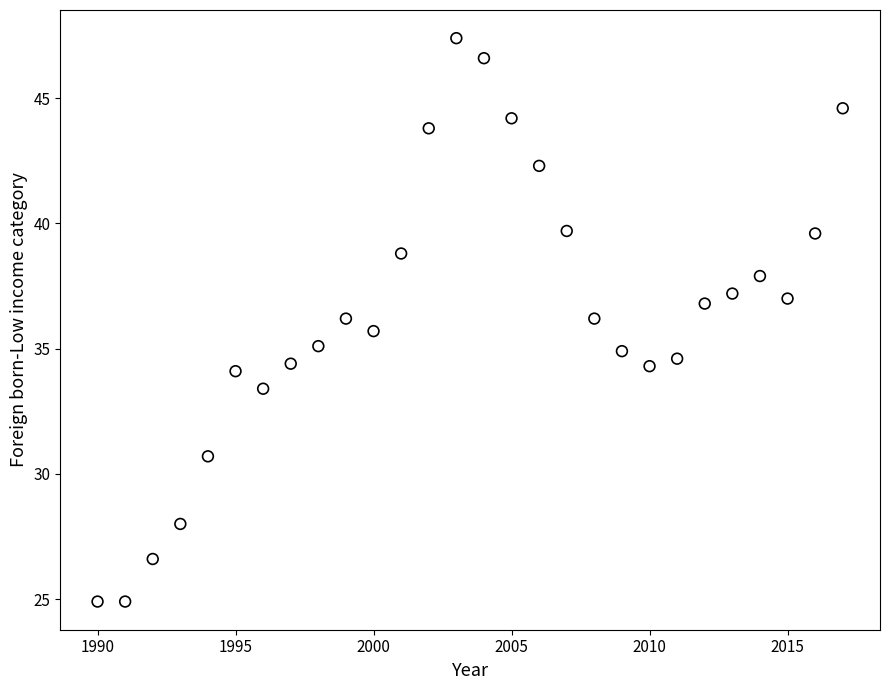

What is the range of X values (max minus min)?

27.0